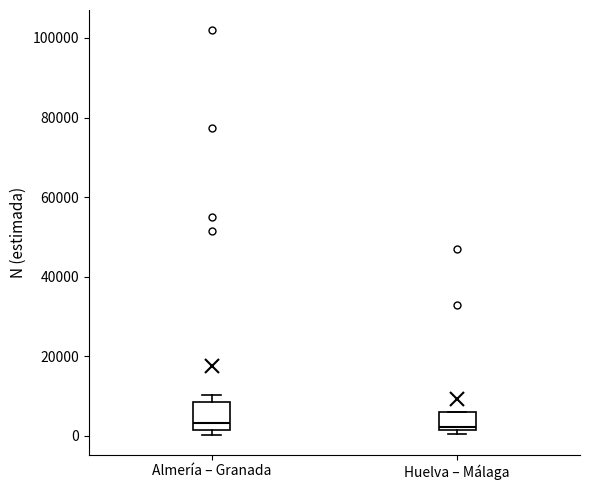

Where is the upper edge of the box for Huelva – Málaga on the y-axis? The values are not printed on the chart, so give them approximately, as read against the axis.

6000